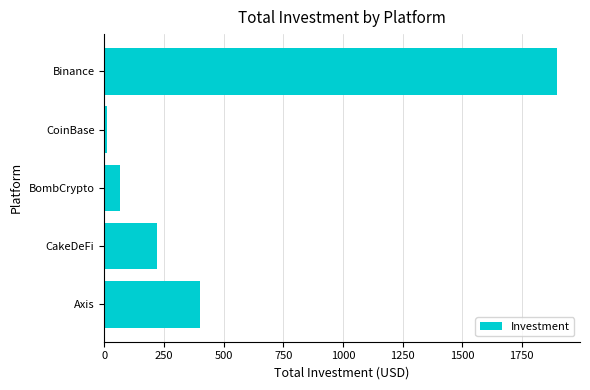

Between Axis and CoinBase, which is larger?

Axis